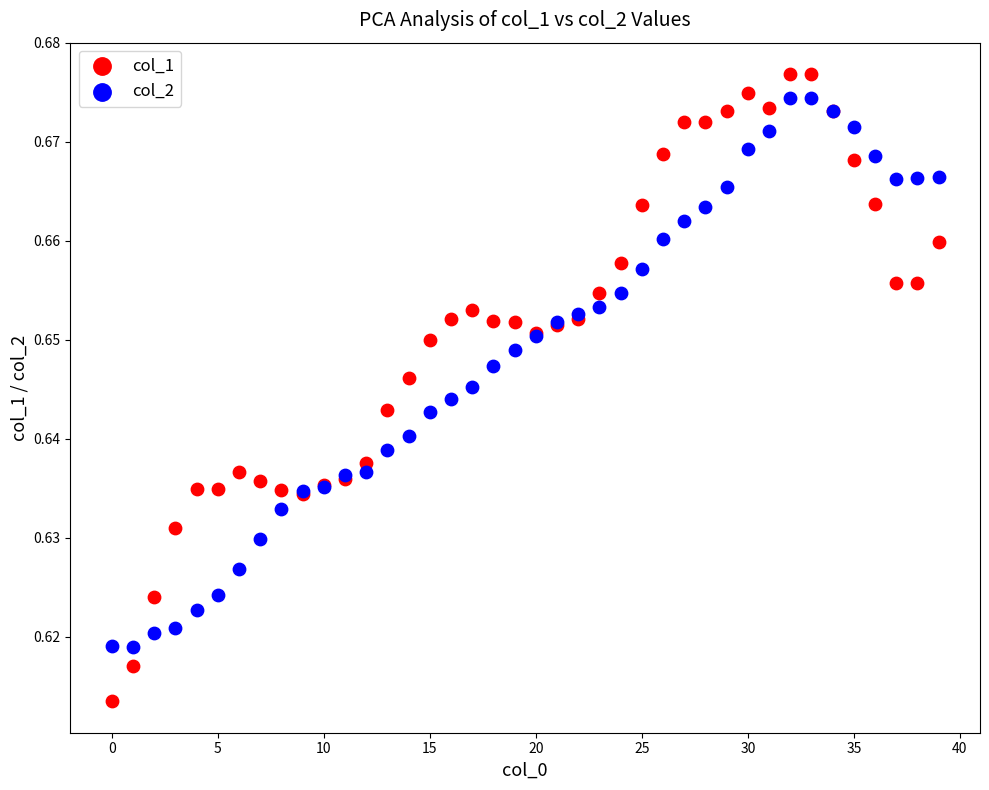

Which series contains the lowest Y value?

col_1